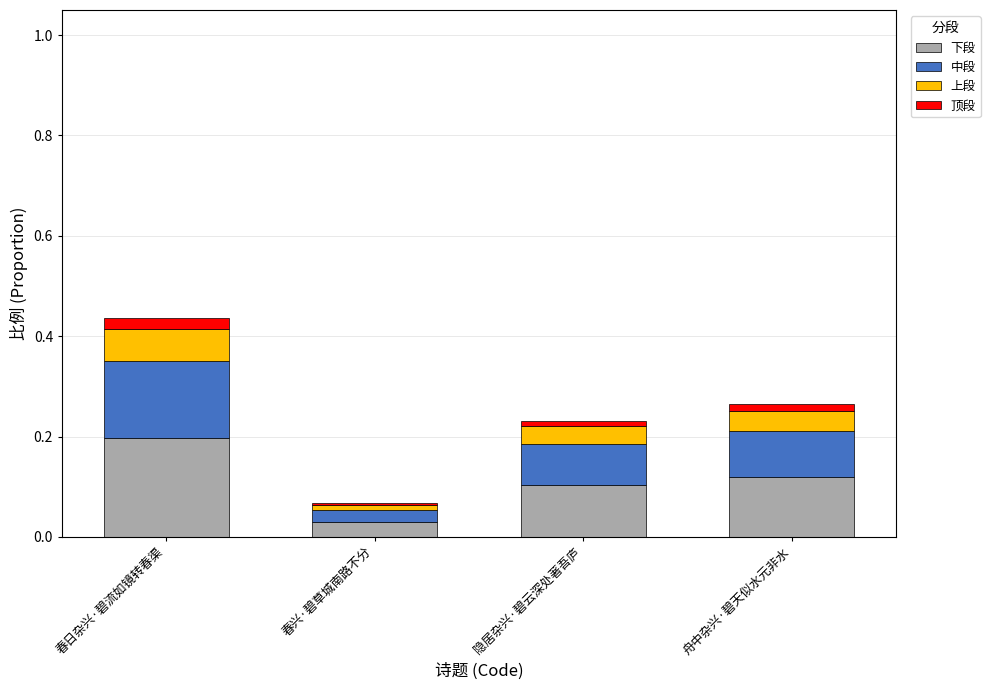

At which label does 下段 reach its peak?

春日杂兴·碧流如镜转春渠